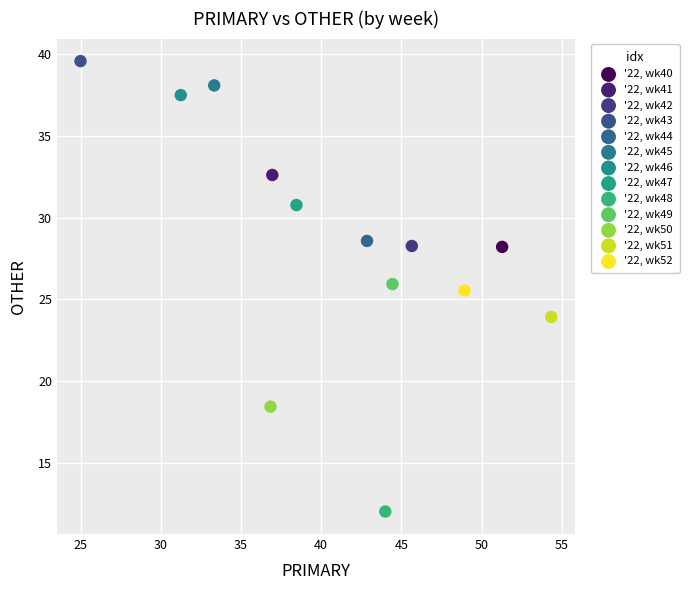

Which series contains the lowest Y value?

'22, wk48